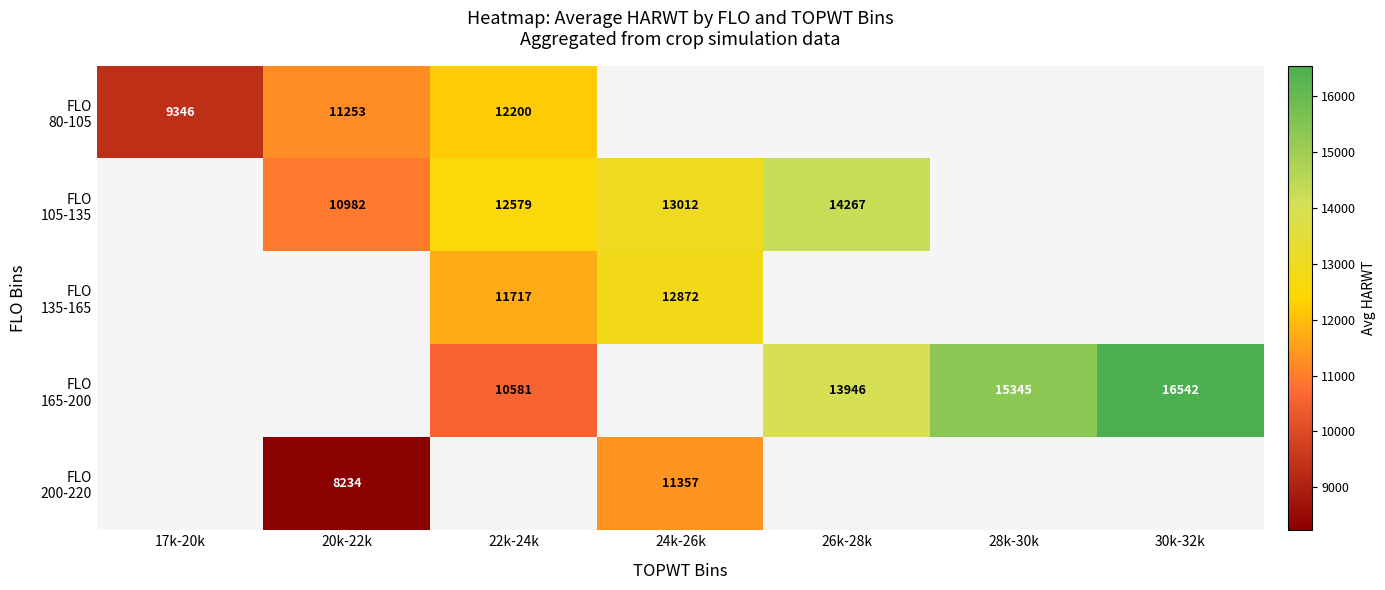

At which category does the chart reach its peak across all series?

30k-32k